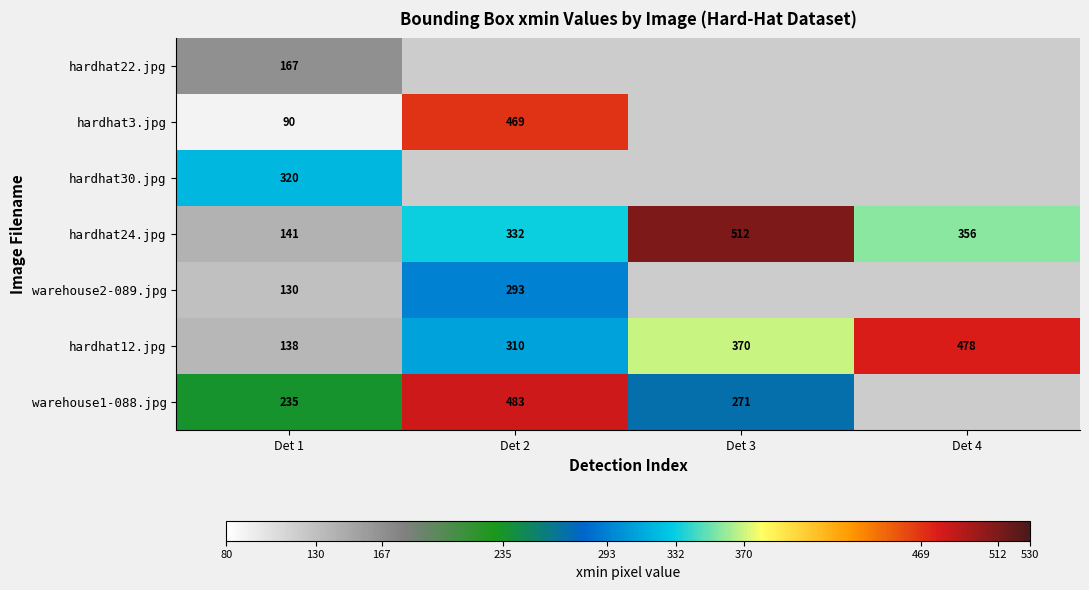

Which has a higher value, Det 1 or Det 4?

Det 4